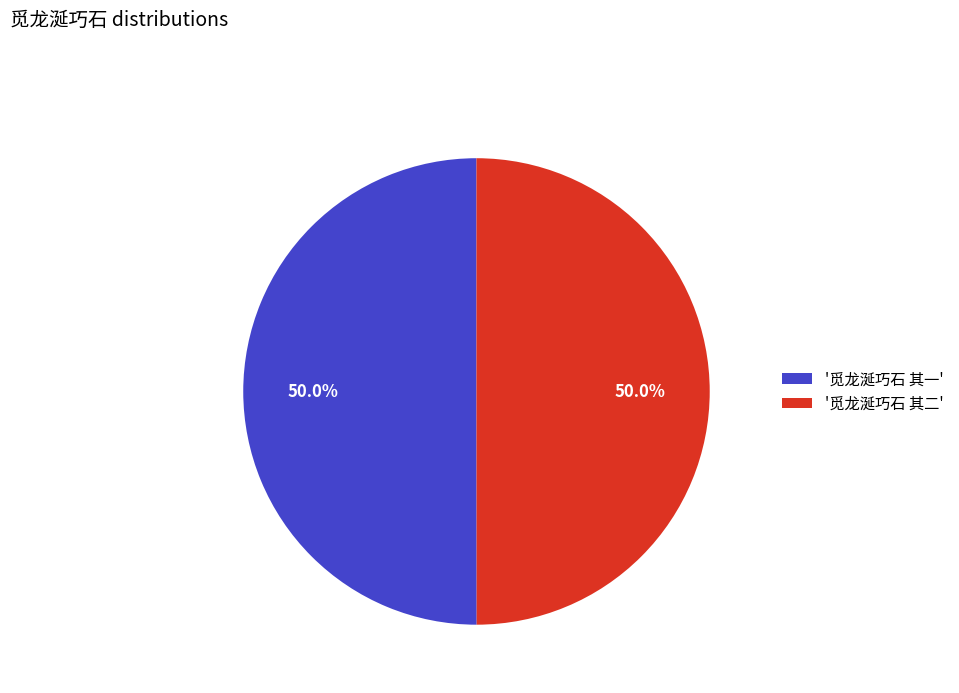

What percentage do '觅龙涎巧石 其二' and '觅龙涎巧石 其一' together represent?

100.0%